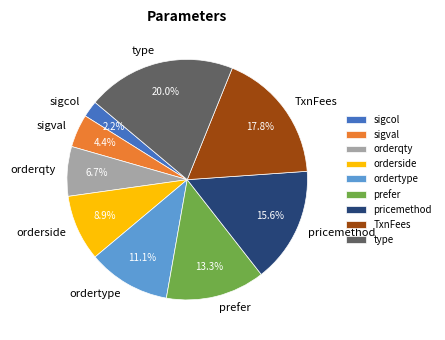

Which slice is the largest?

type